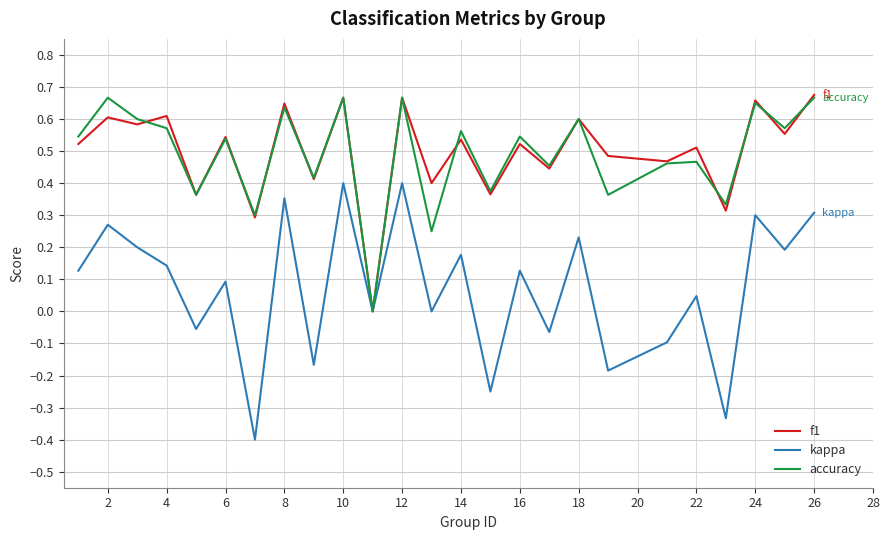

Which series has the widest spread of values?

kappa